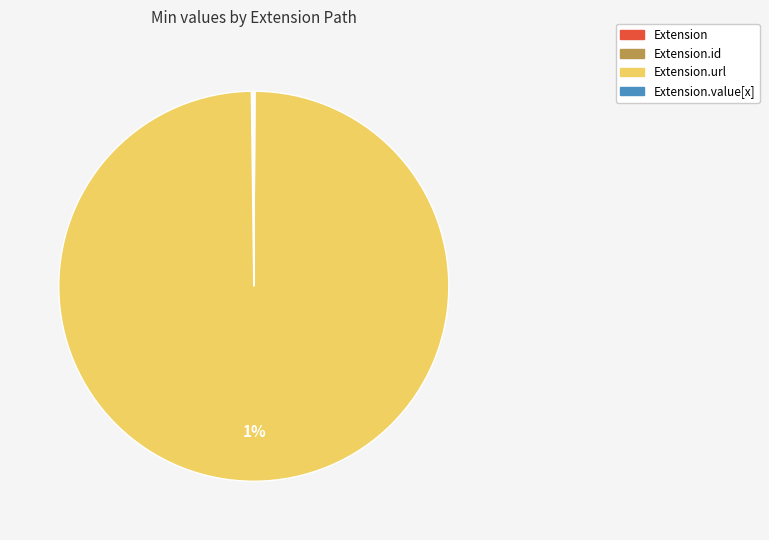

Which slice represents more than half of the pie?

Extension.url